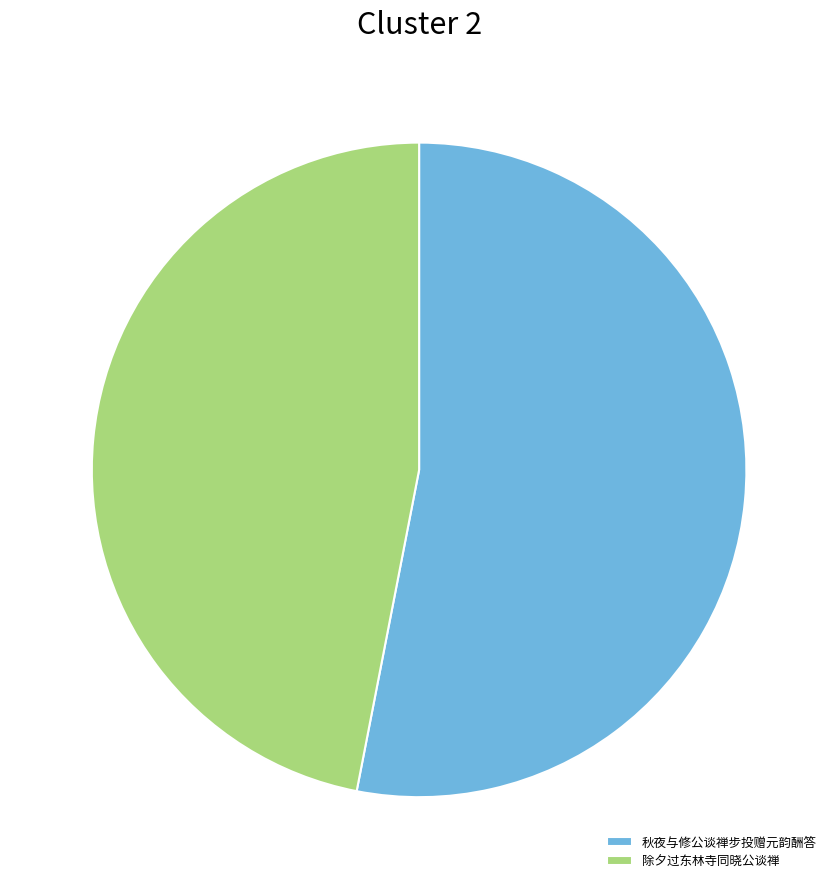

Combined, do 秋夜与修公谈禅步投赠元韵酬答 and 除夕过东林寺同晓公谈禅 account for over 50%?

Yes